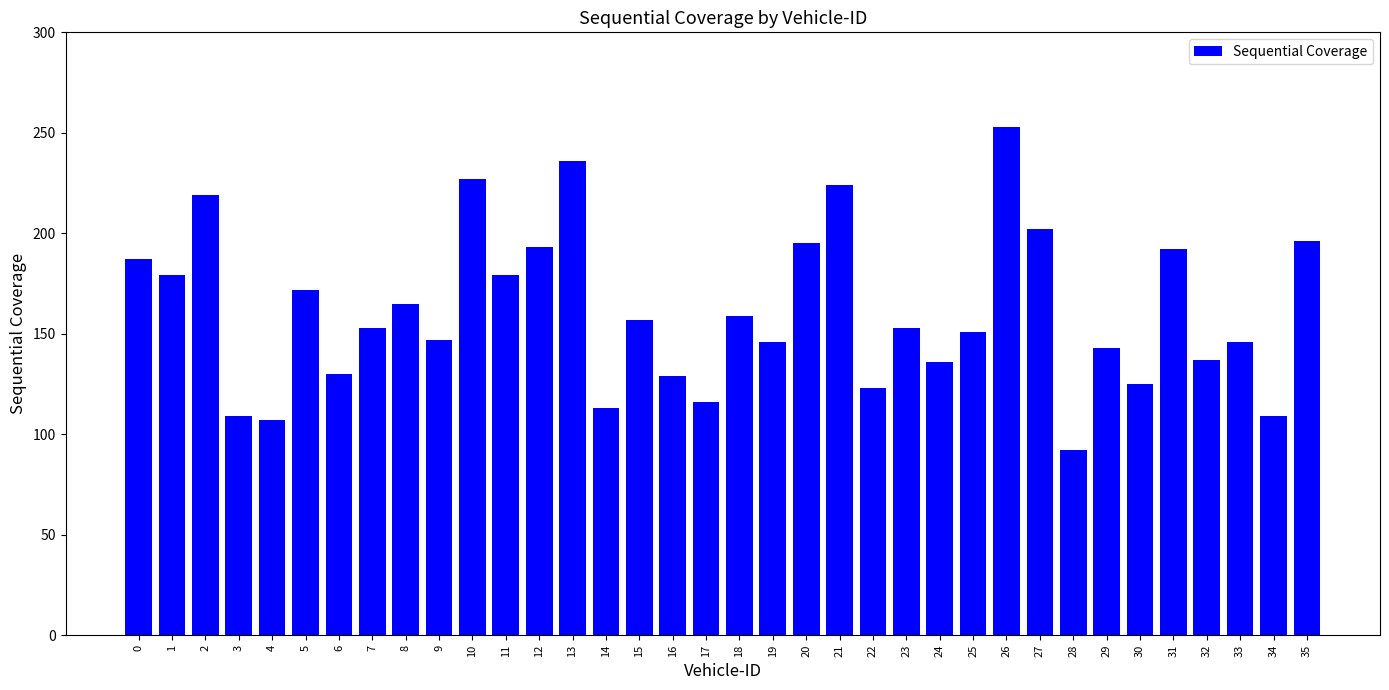

Which has a higher value, 27 or 11?

27